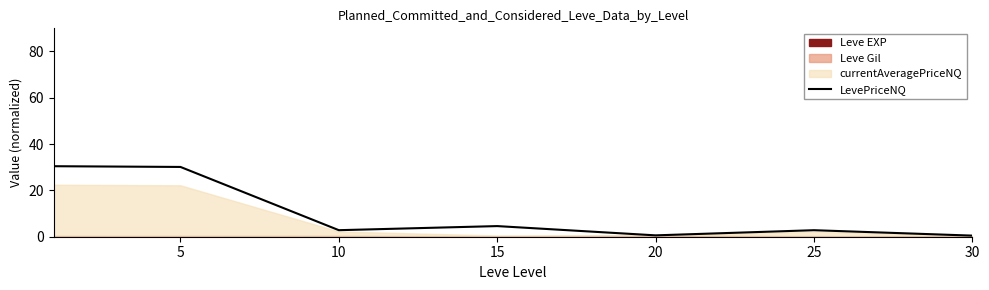

What is the difference between the values at 25 and 5?

27.3